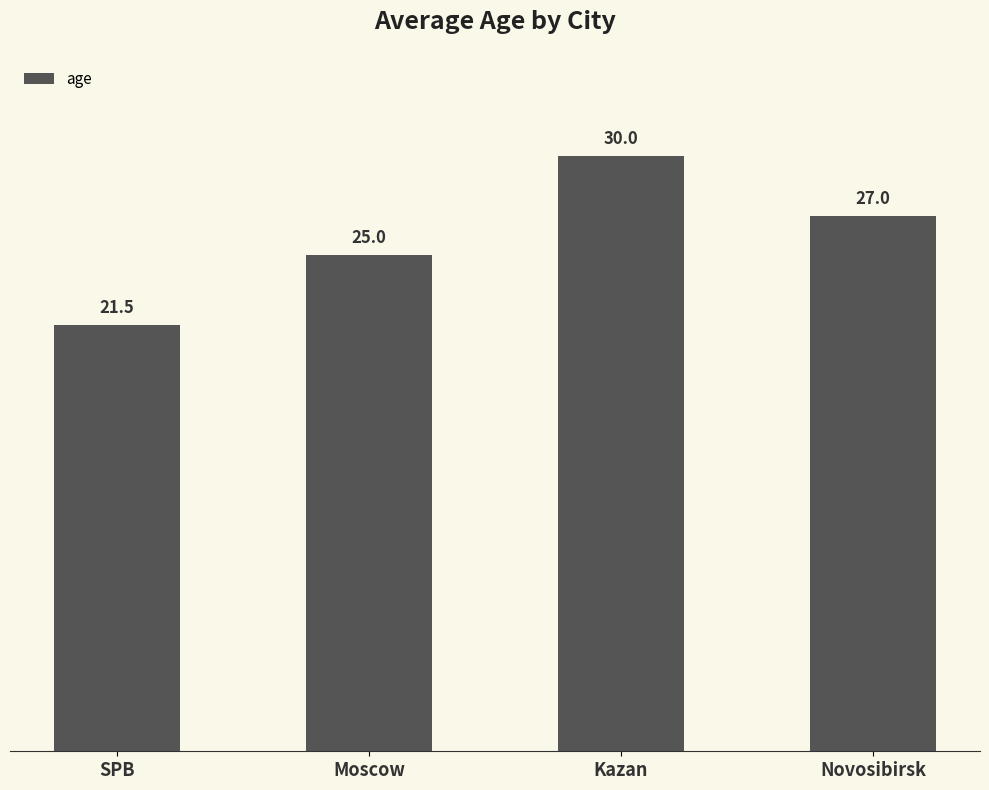

What is the minimum value shown in the chart?

21.5